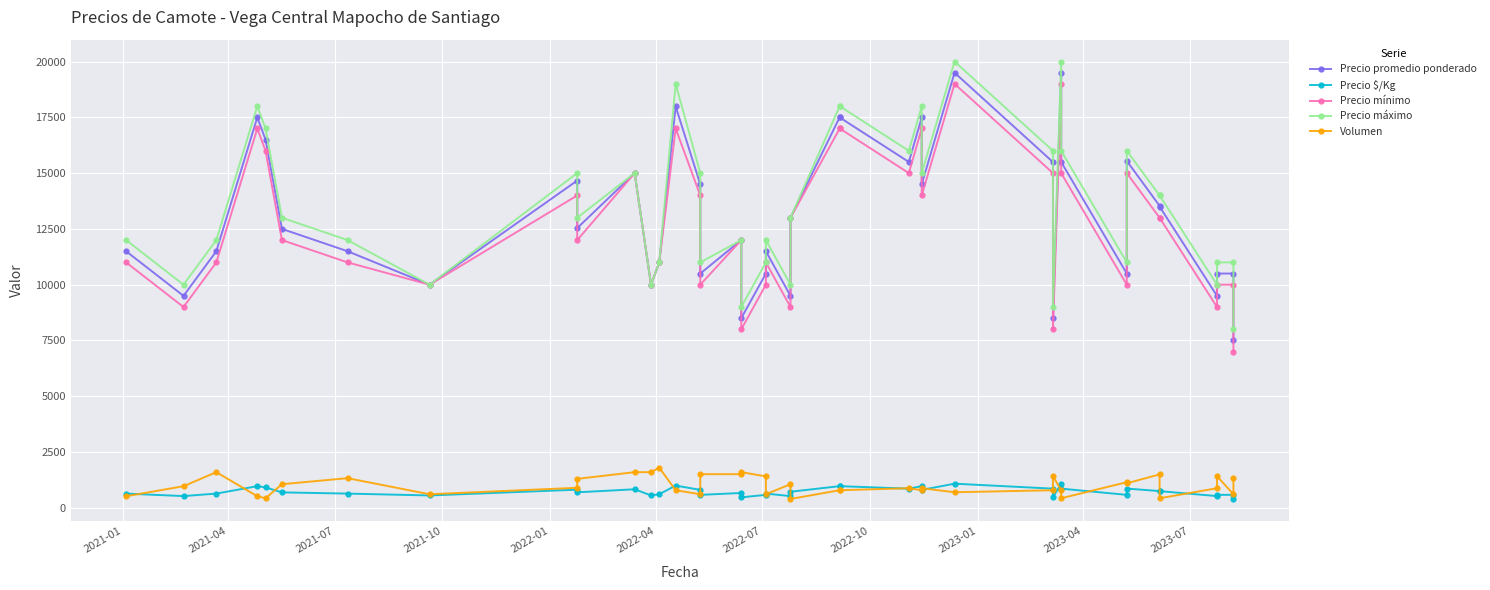

How many lines are shown in the chart?

5